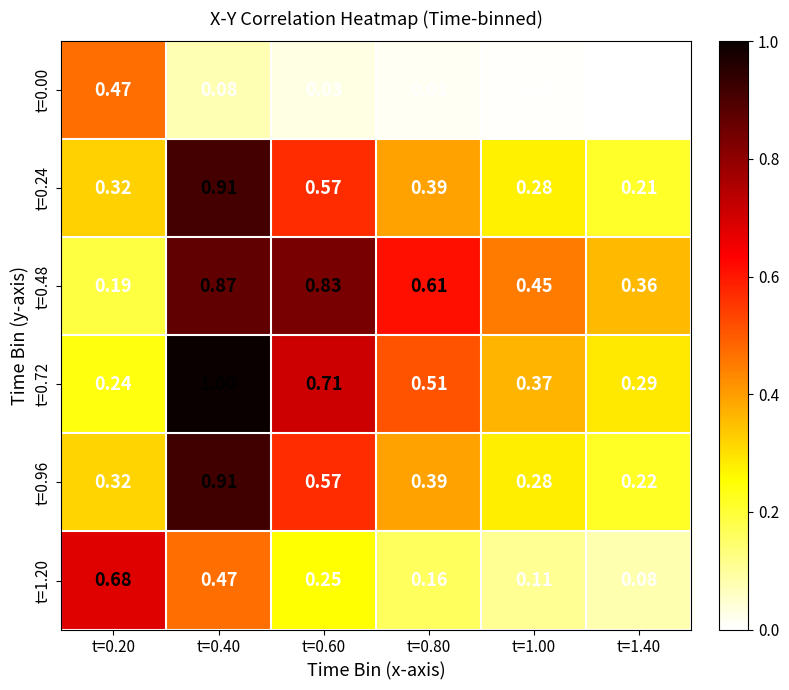

Between t=0.20 and t=1.40, which series saw the biggest shift?

t=1.20